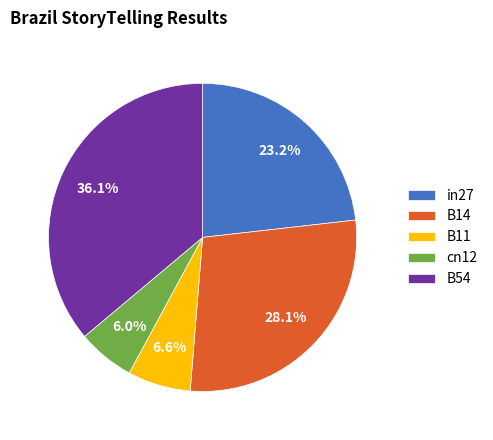

How many segments does this pie chart have?

5